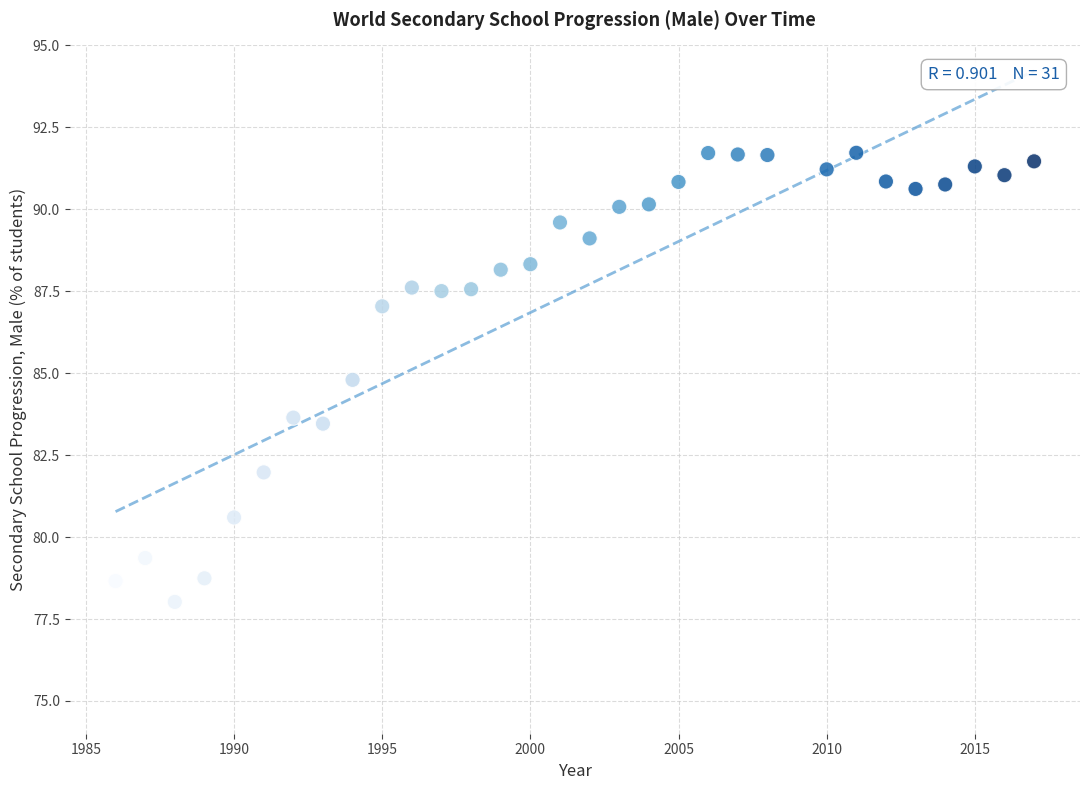

What is the range of X values (max minus min)?

31.0